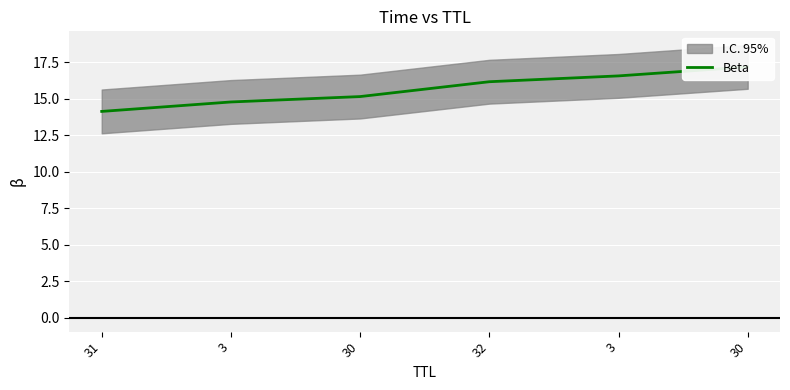

What is the label of the 4th point from the right?

30